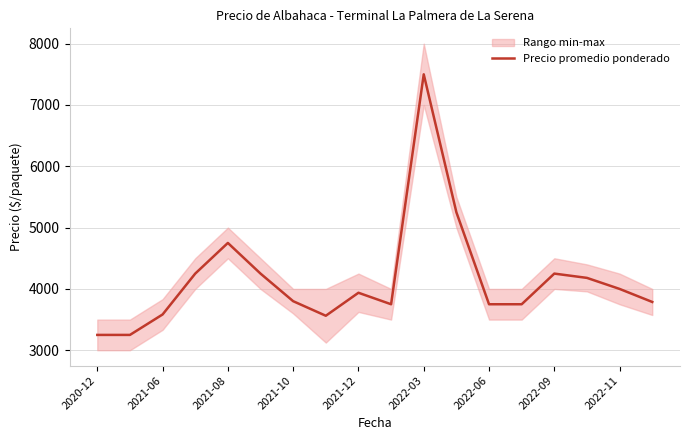

What position from the left is 11?

12